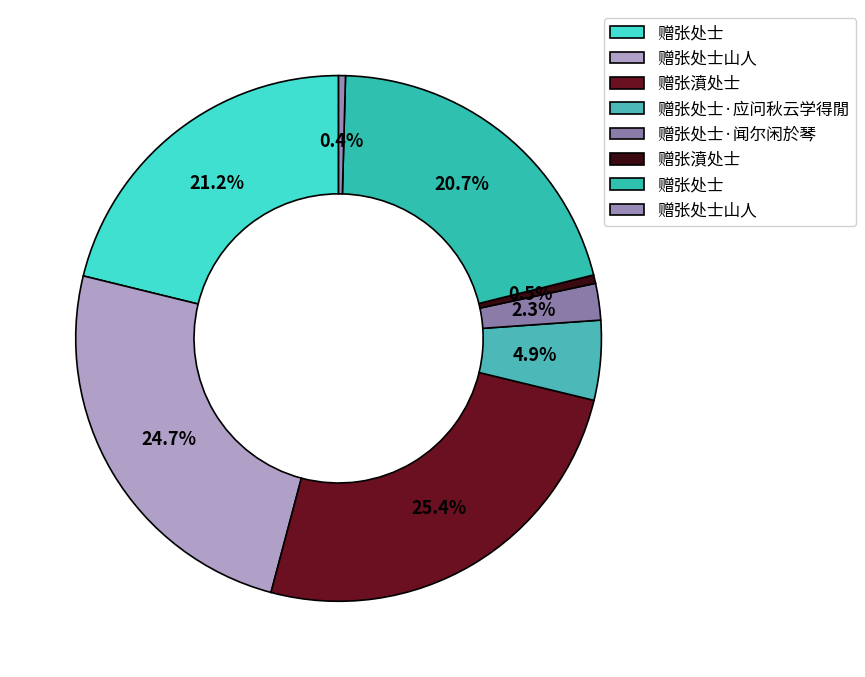

Rank the categories by value from lowest to highest.

赠张处士山人, 赠张濆处士, 赠张处士·闻尔闲於琴, 赠张处士·应问秋云学得閒, 赠张处士, 赠张处士, 赠张处士山人, 赠张濆处士